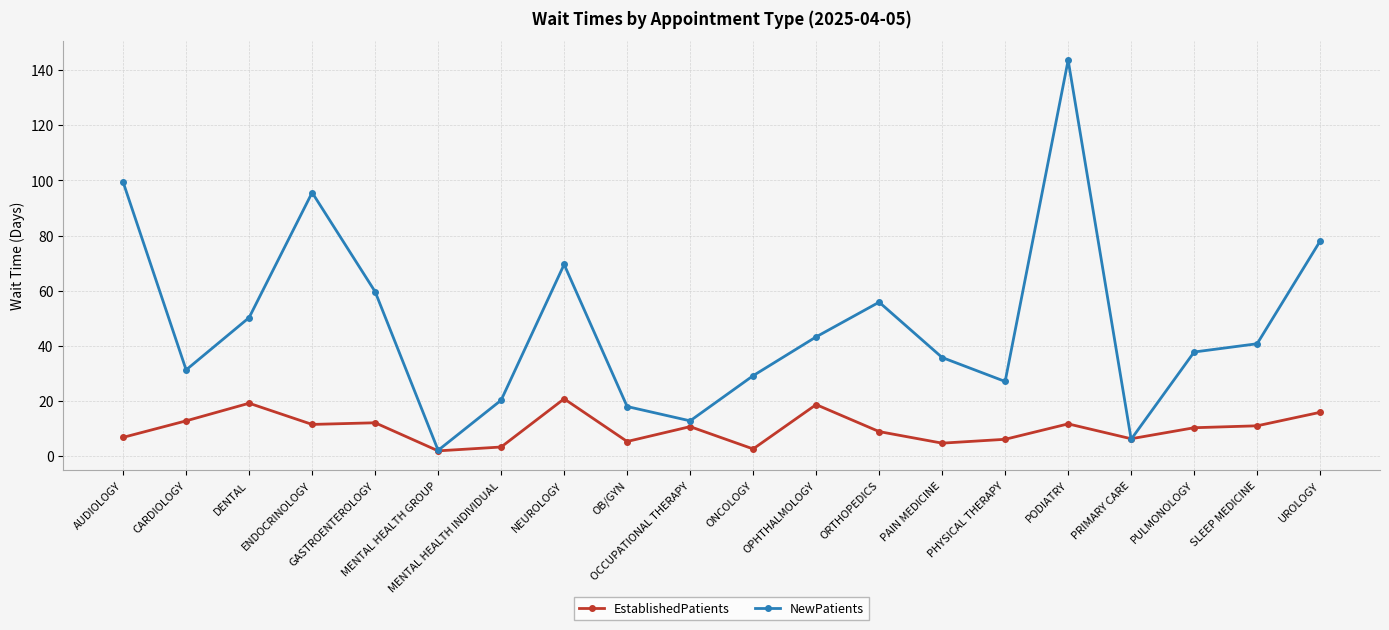

Rank the series by their average value, from highest to lowest.

NewPatients, EstablishedPatients